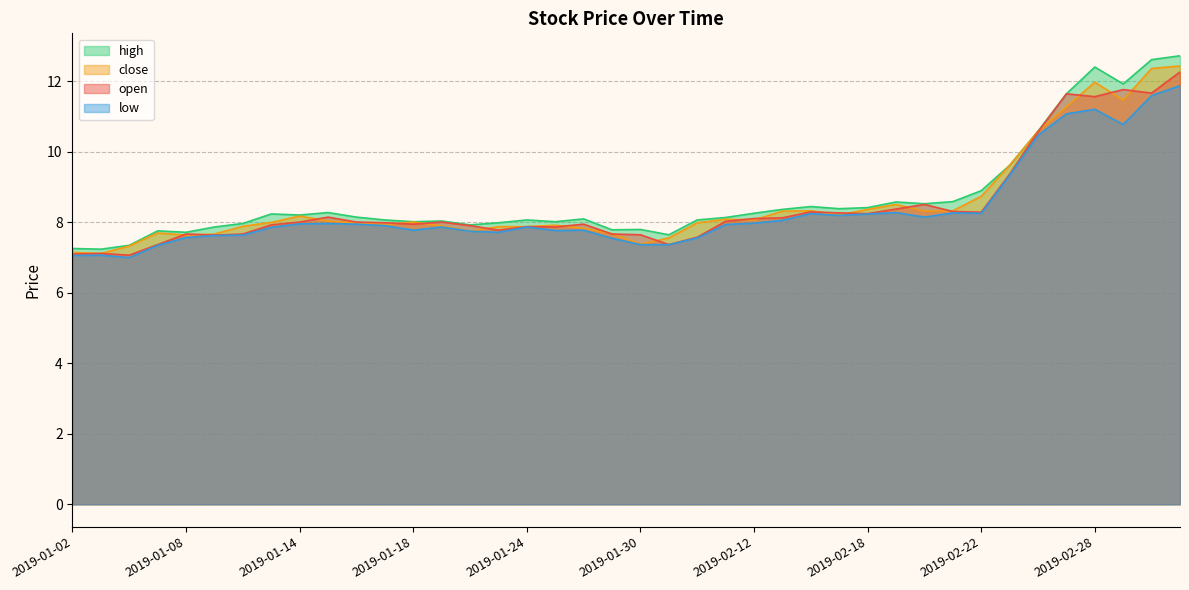

Is the value of close at 2019-01-18 greater than the value of low at 2019-01-03?

Yes